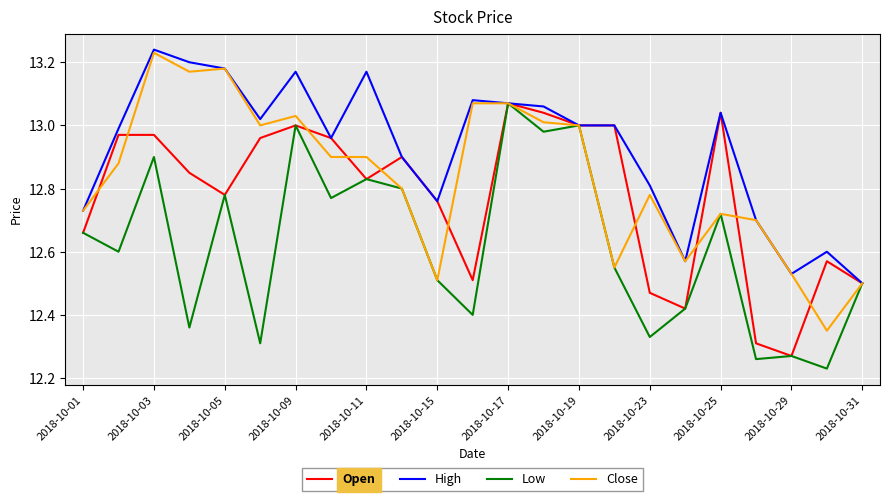

What are all the series names shown in the legend?

Open, High, Low, Close